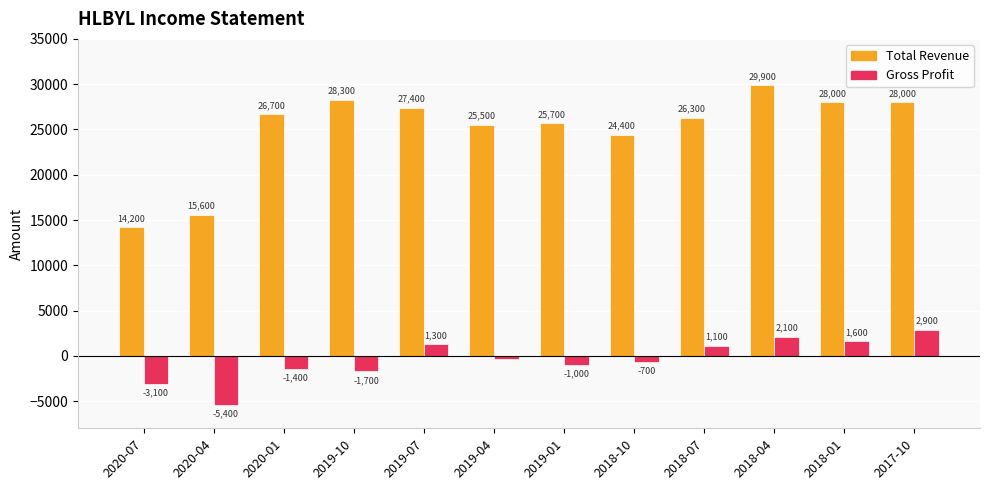

Does the chart contain any negative values?

Yes